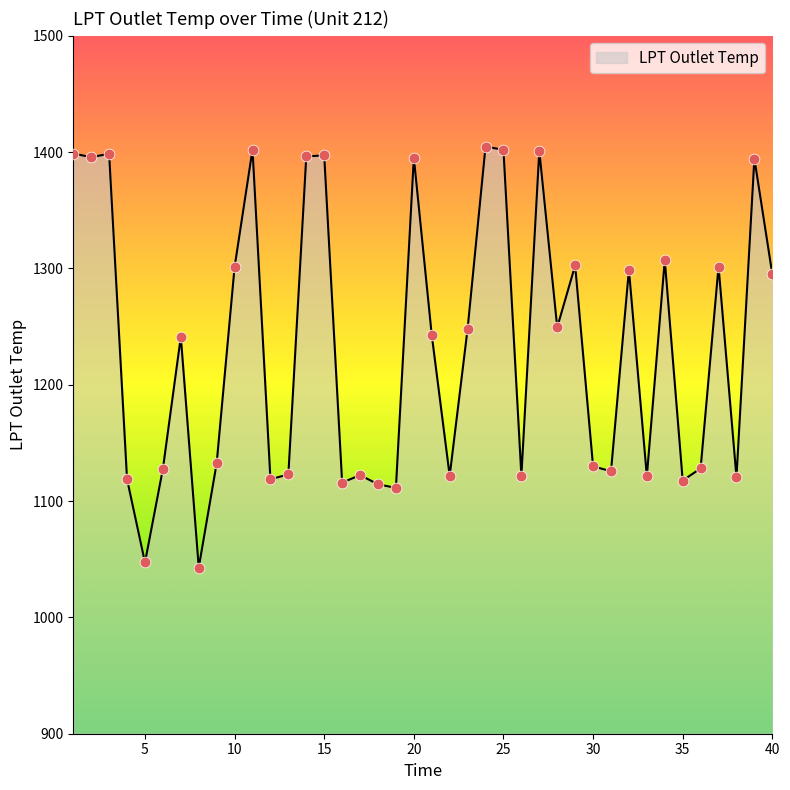

What is the minimum value shown in the chart?

1042.9